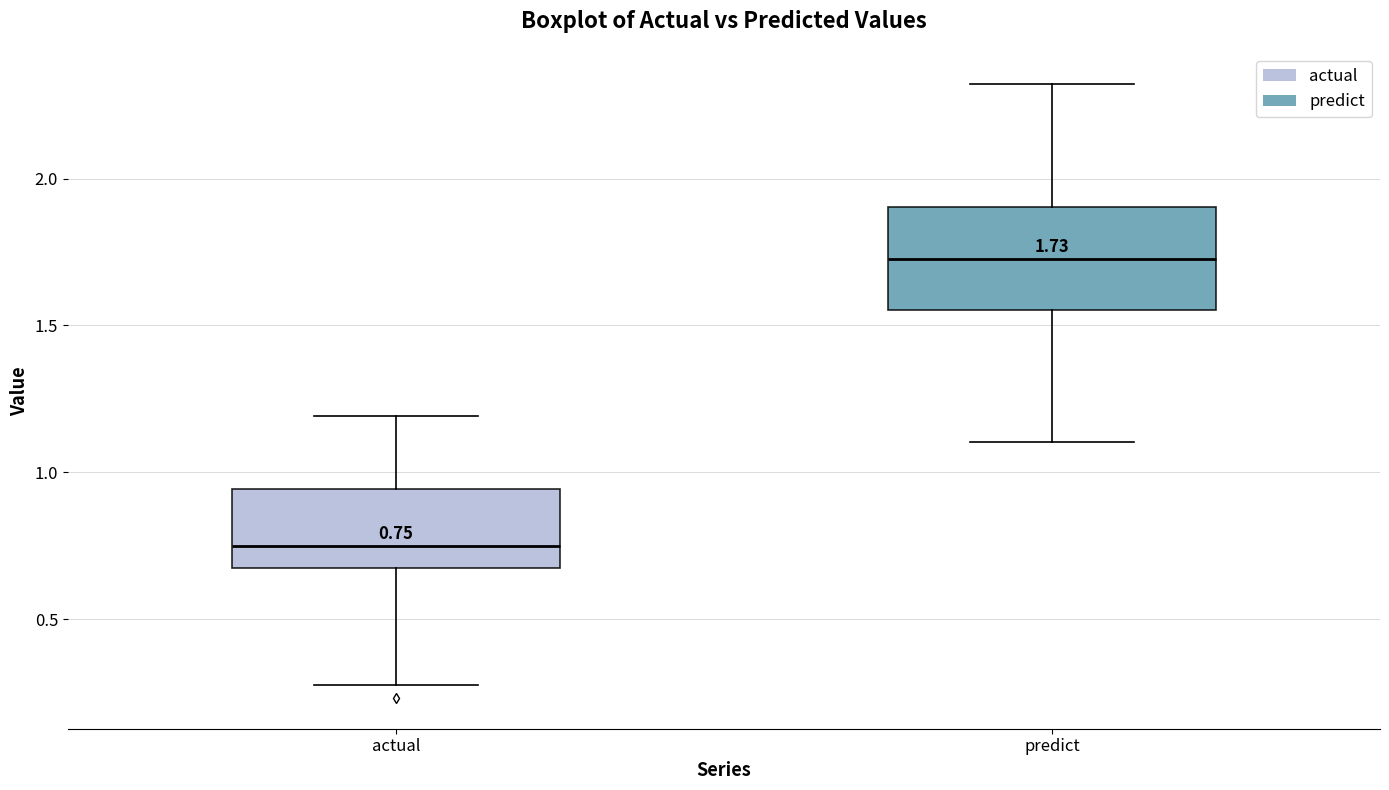

Which box has the lowest median line?

actual